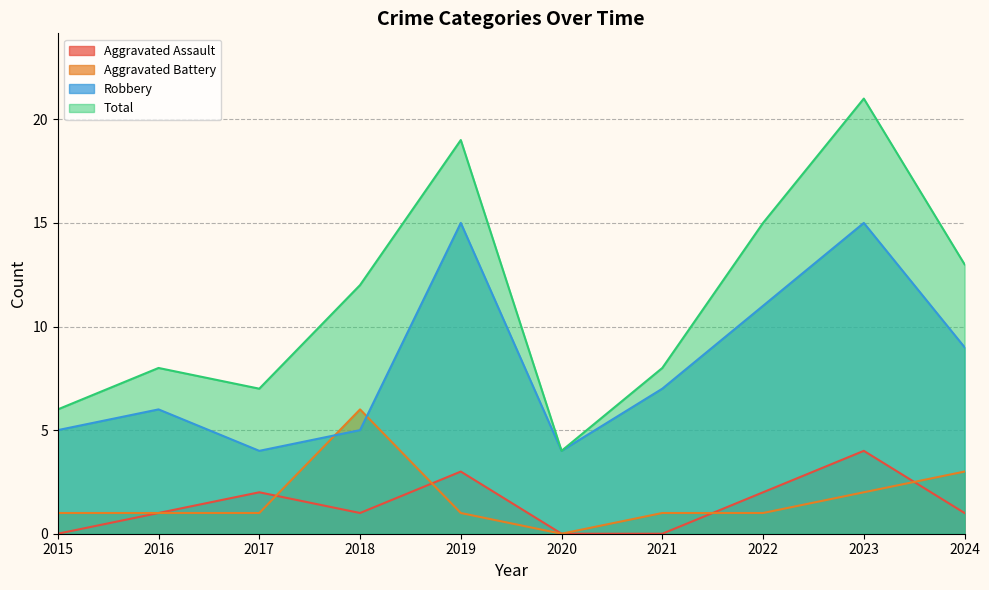

Reading left to right, transcribe all the data shown in this chart.

Aggravated Assault: 0	1	2	1	3	0	0	2	4	1
Aggravated Battery: 1	1	1	6	1	0	1	1	2	3
Robbery: 5	6	4	5	15	4	7	11	15	9
Total: 6	8	7	12	19	4	8	15	21	13